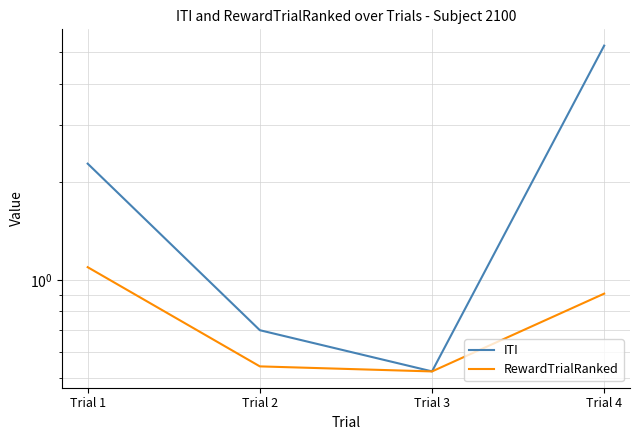

How many interior local valleys does the ITI series have?

1